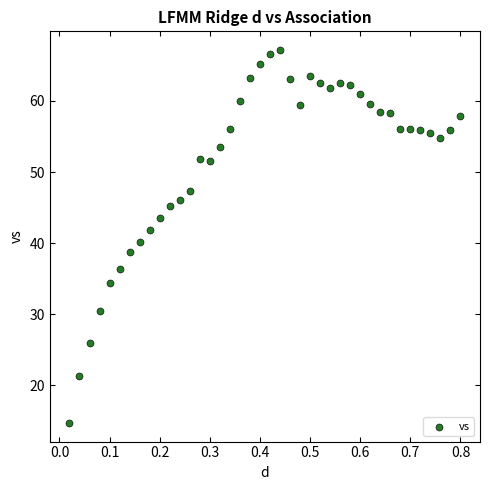

What is the range of Y values (max minus min)?

52.4